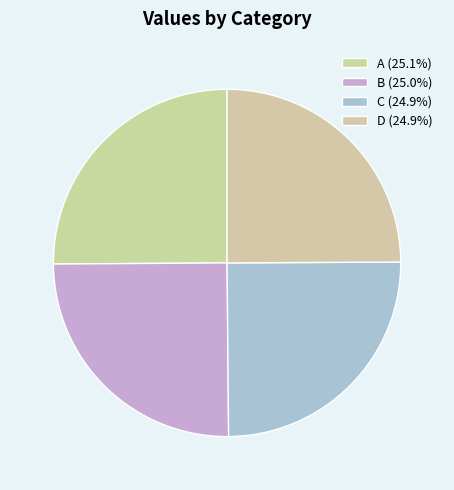

True or false: C accounts for 25% of the total.

True